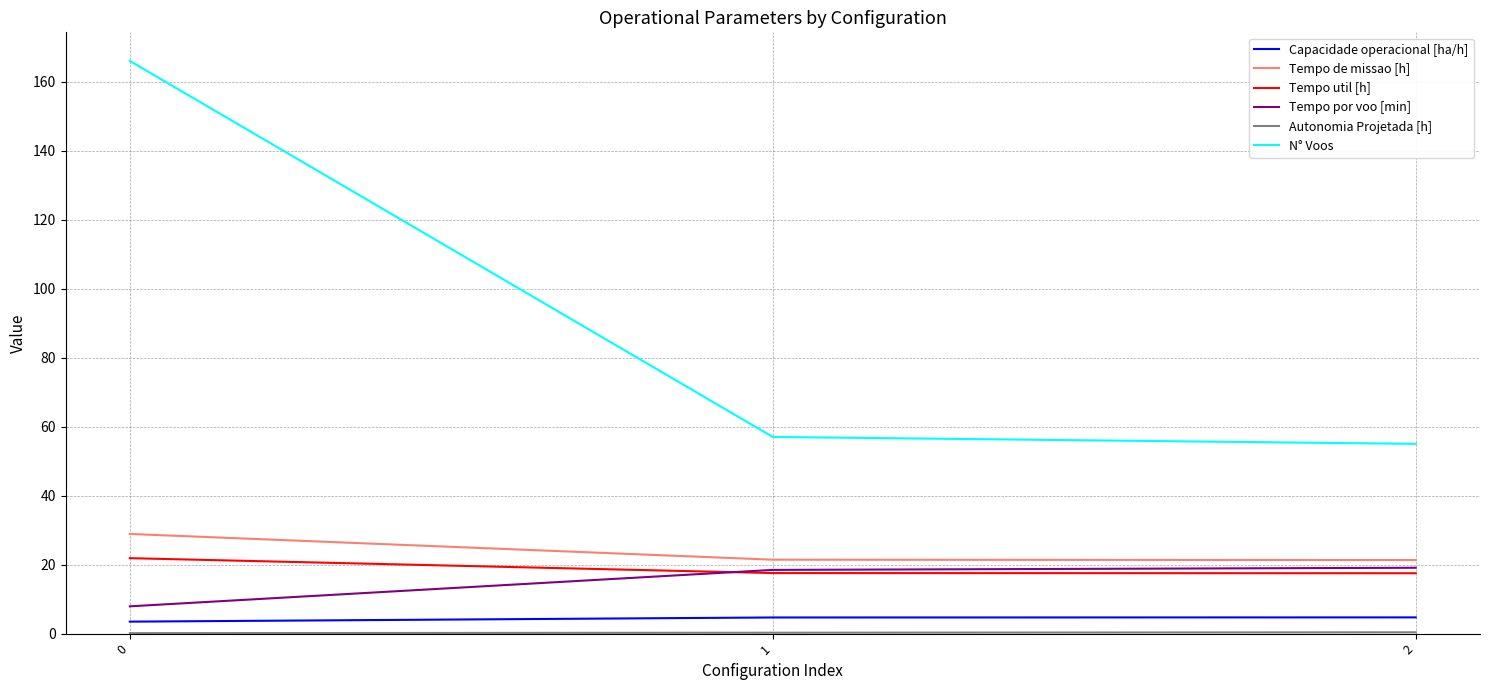

Is the value of Tempo de missao [h] at 0 greater than the value of Capacidade operacional [ha/h] at 1?

Yes